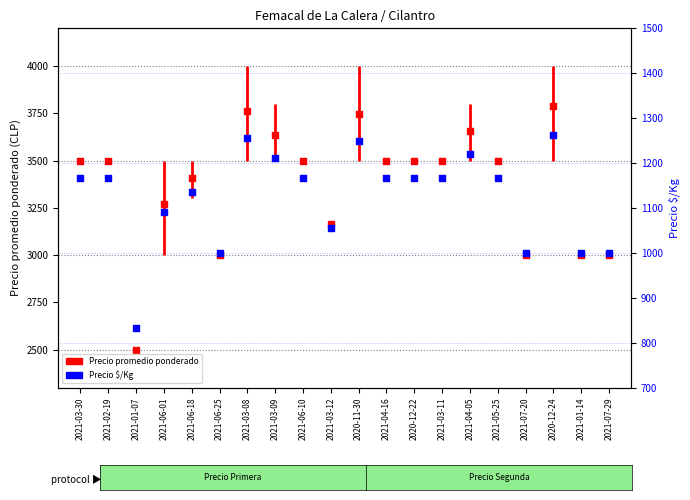

At which category is the sum across all series the highest?

2020-12-24